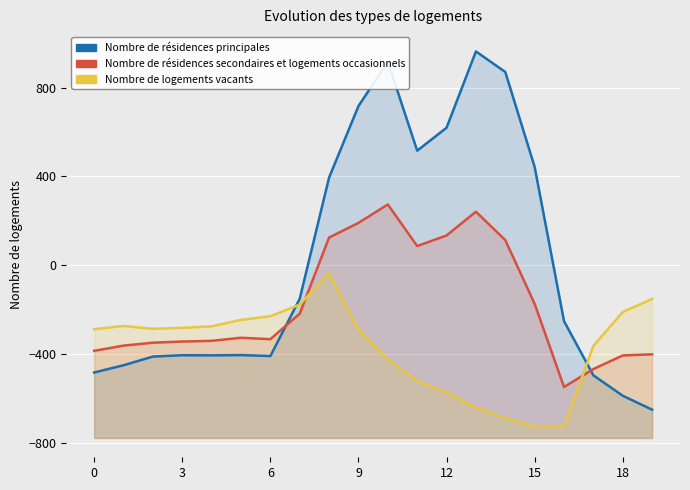

What is the greatest value displayed?

962.7